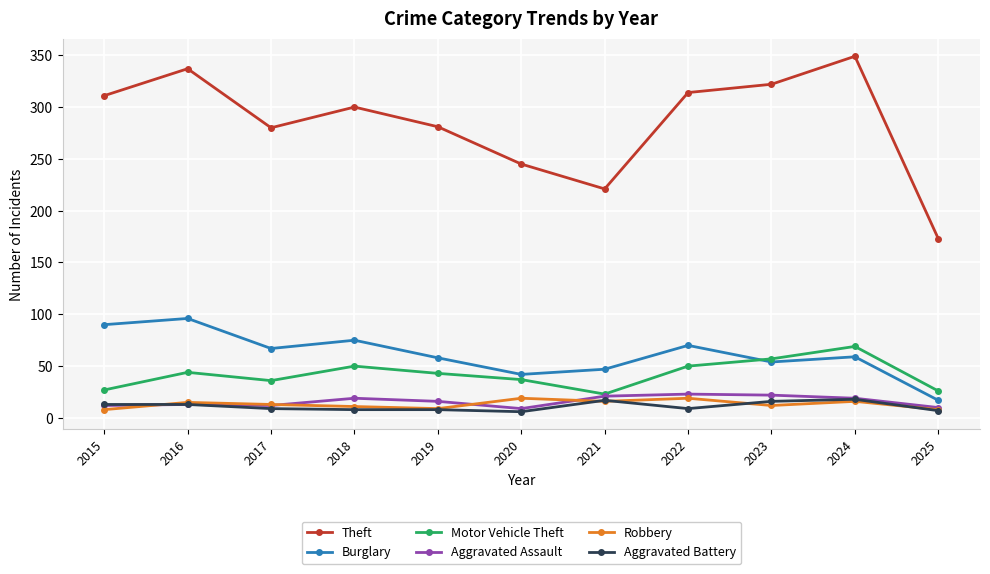

Where is the first local minimum for Motor Vehicle Theft?

2017